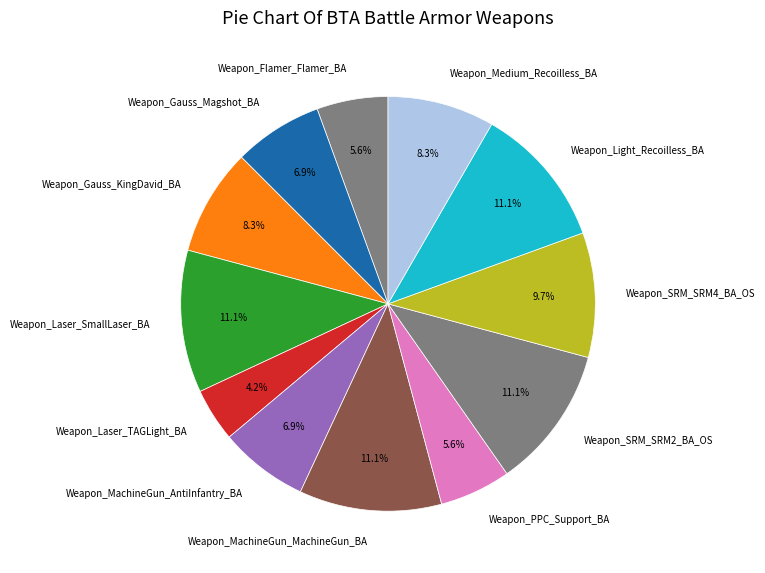

What percentage is the Weapon_MachineGun_AntiInfantry_BA slice, to the nearest percent?

7%